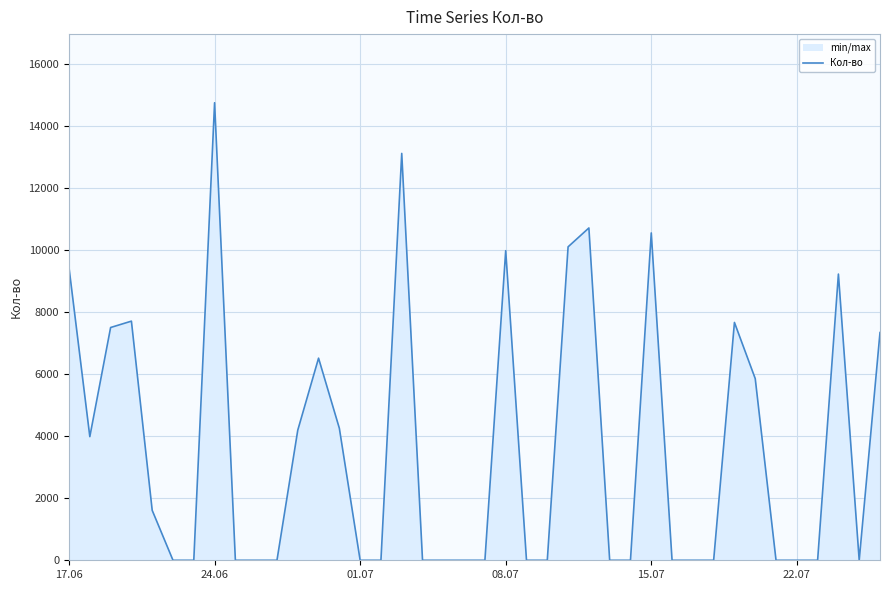

How many series are shown in this chart?

1